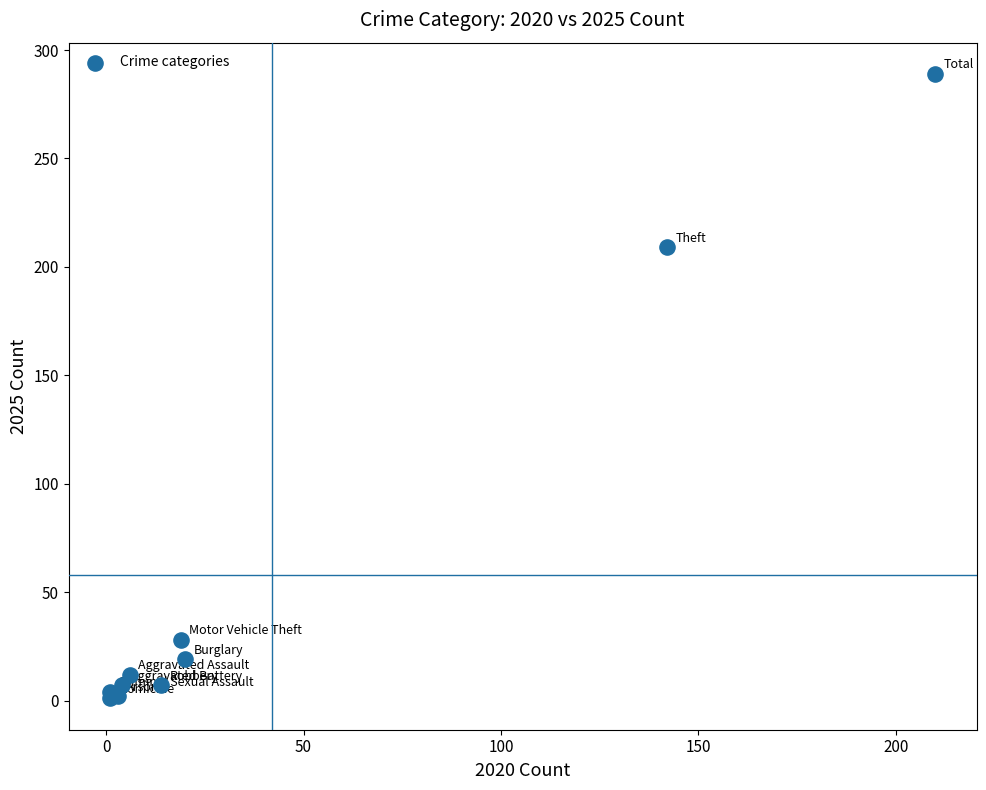

What Y value in the scatter plot is closest to 145?

209